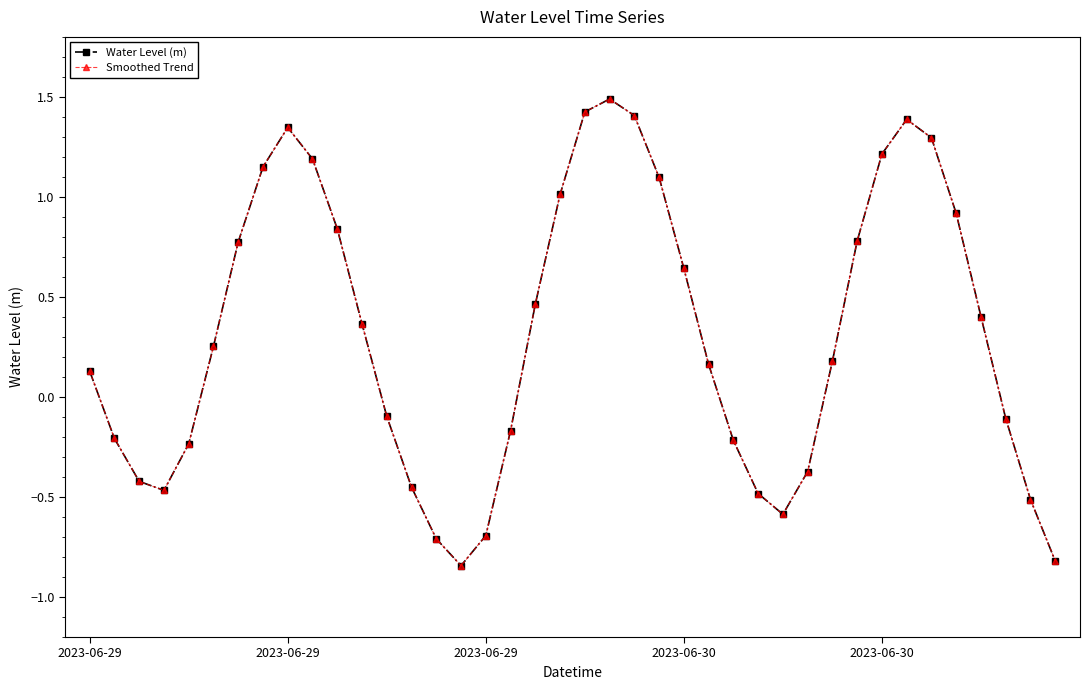

Does the chart have visible grid lines?

No